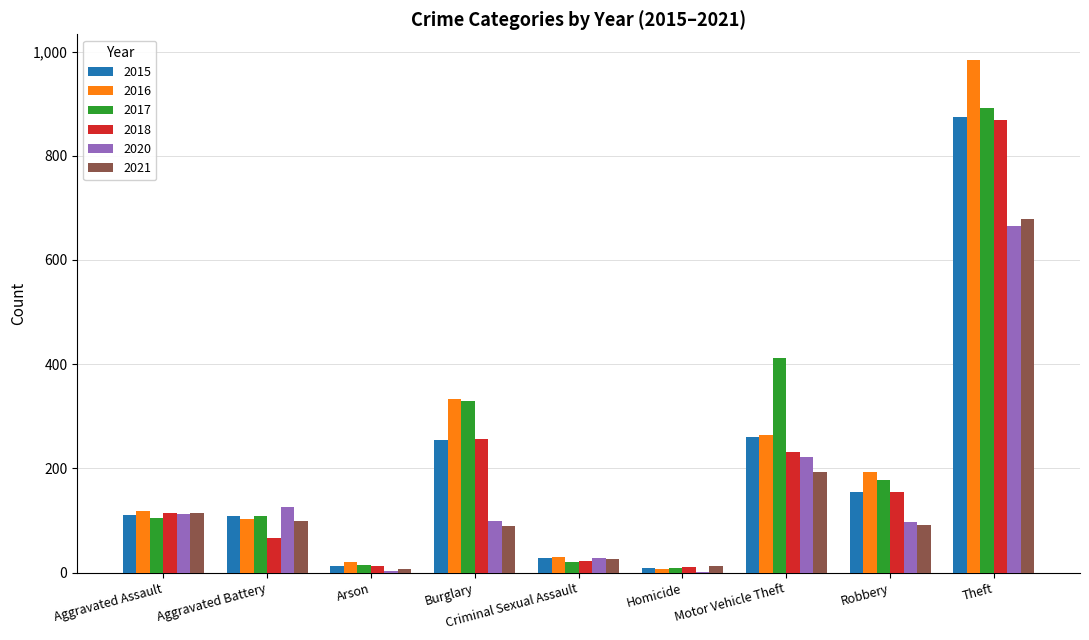

Which category has the highest value in the 2015 series?

Theft